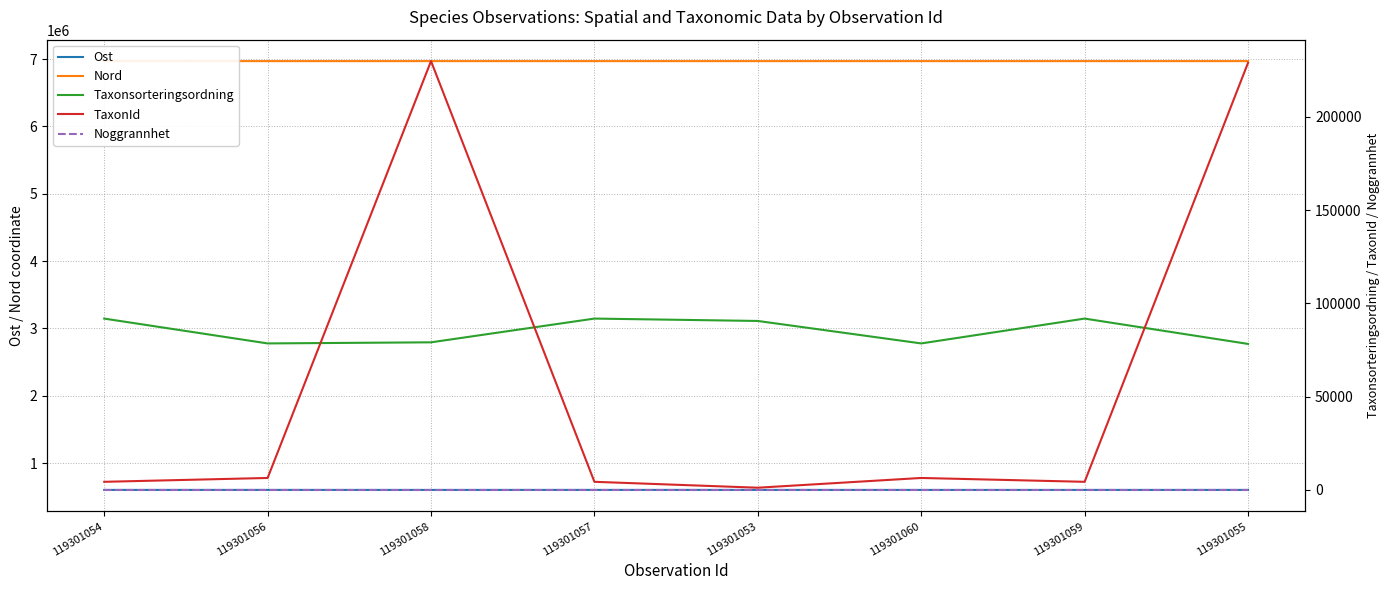

The Ost series shows 202339 at 119301060. True or false?

False